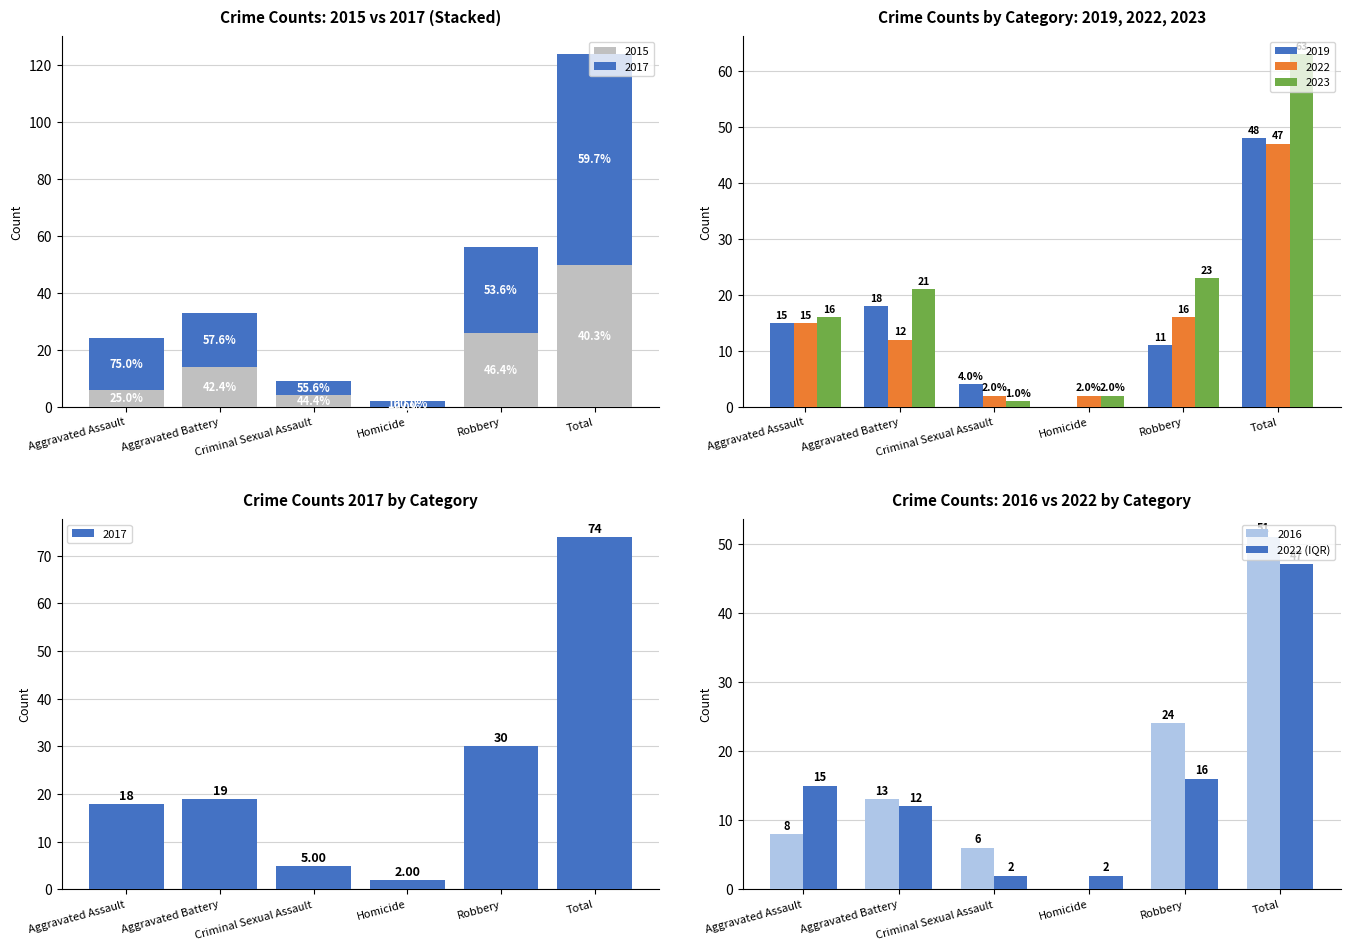

What position from the right is Total?

1